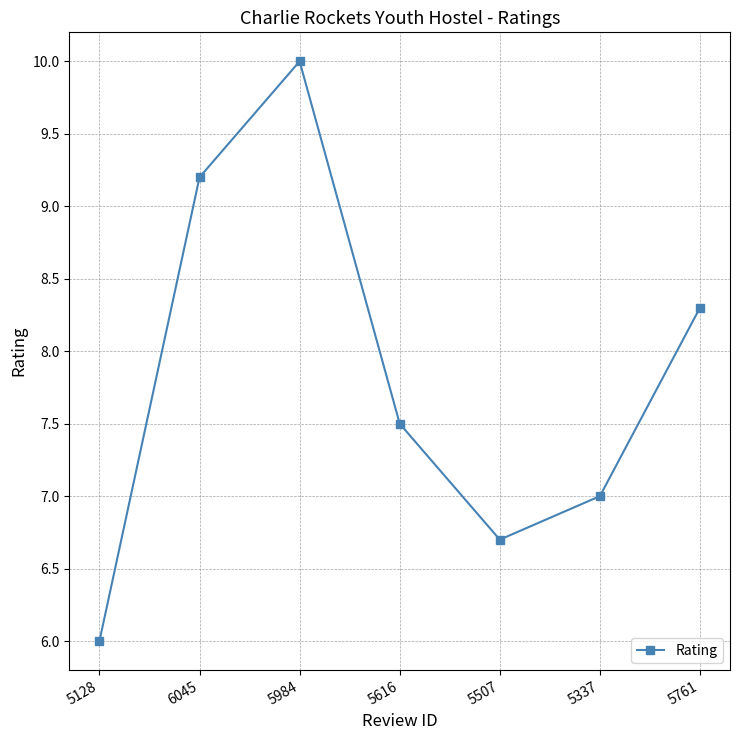

Reading left to right, transcribe all the data shown in this chart.

6.0	9.2	10.0	7.5	6.7	7.0	8.3